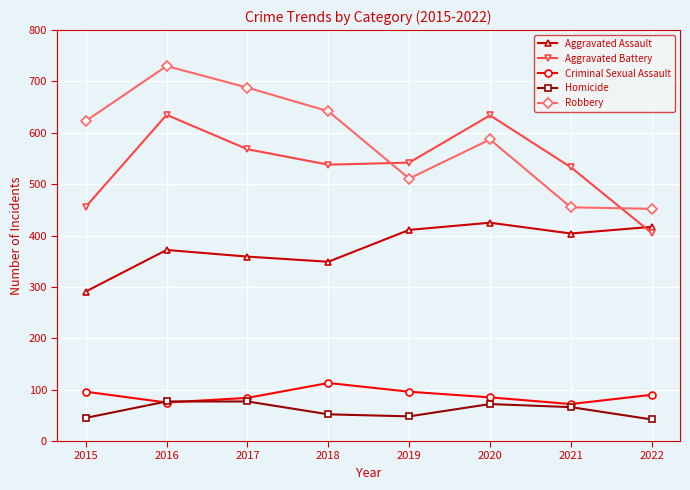

How many categories are shown in the chart?

8